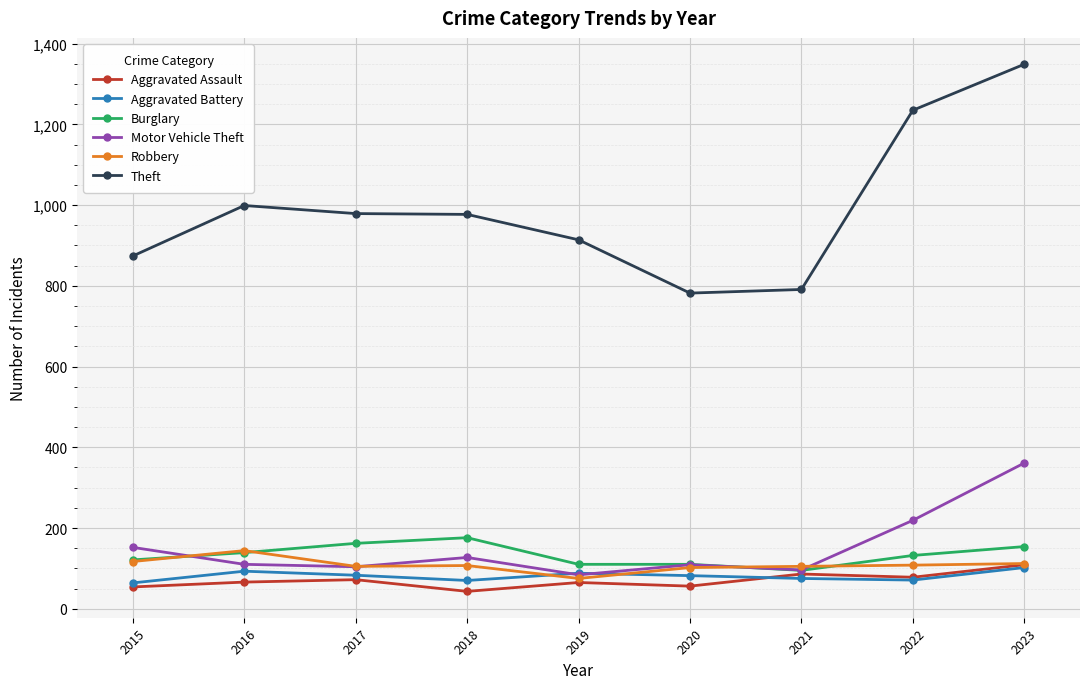

What is the approximate value of Theft at 2023?

1349